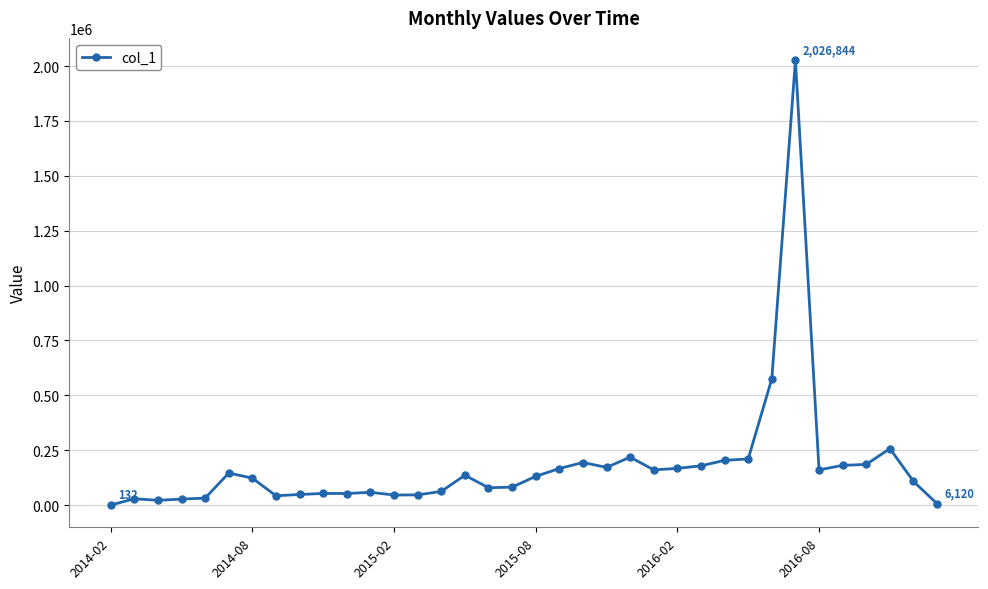

What is the maximum value shown in the chart?

2026844